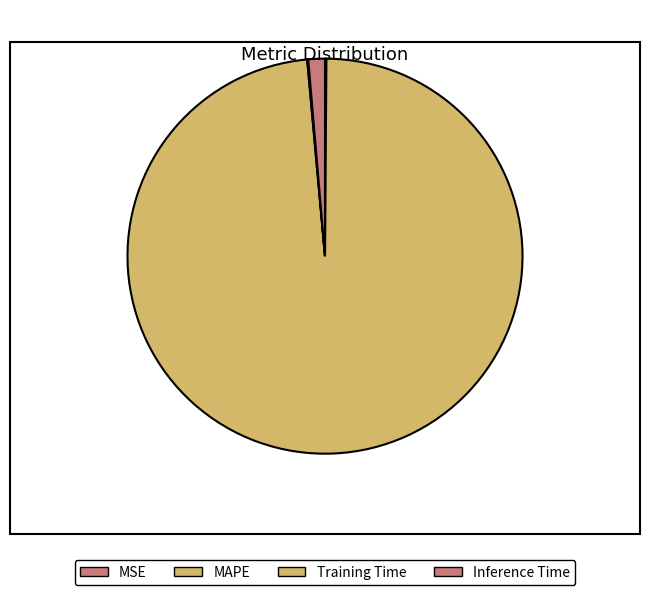

Which category accounts for the majority?

MAPE